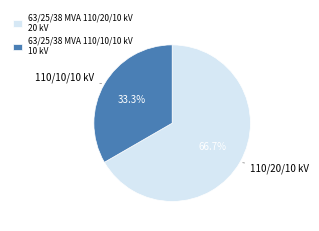

Does 63/25/38 MVA 110/20/10 kV account for over 50% of the chart?

Yes